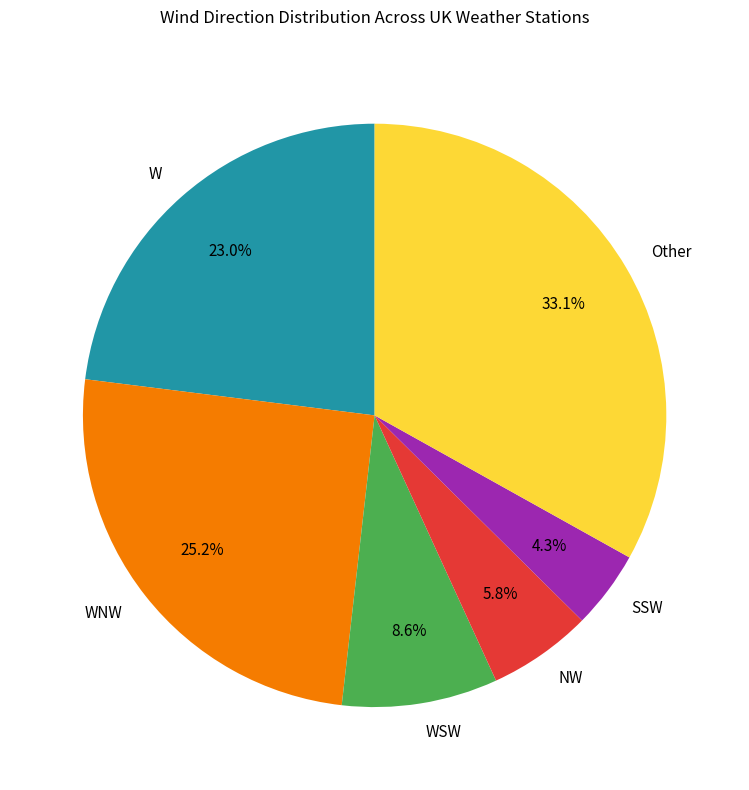

To the nearest percent, what is the average slice percentage?

17%